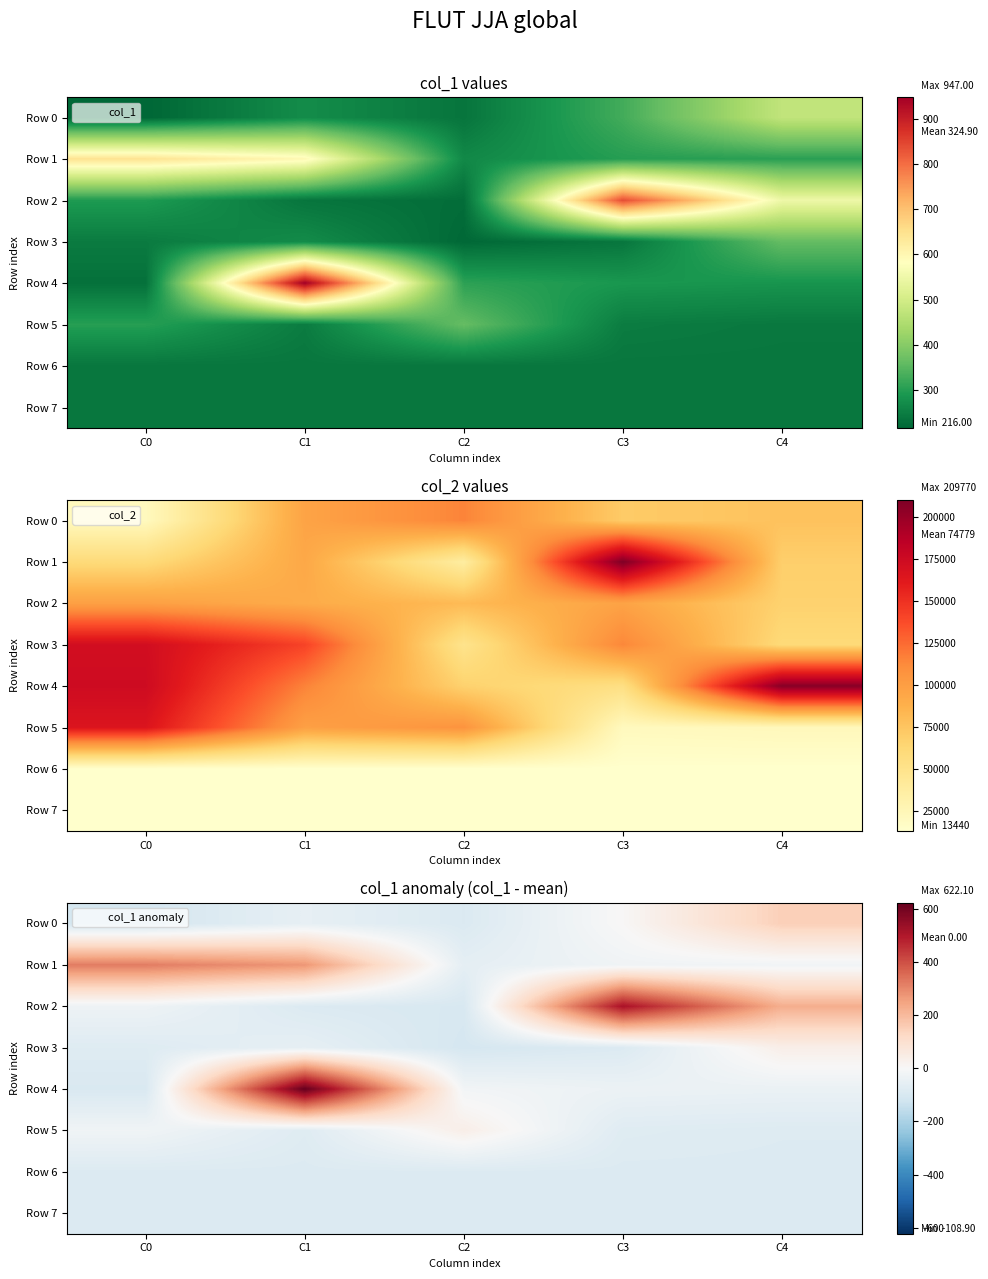

The Row 3 series shows -69.5 at C2. True or false?

False